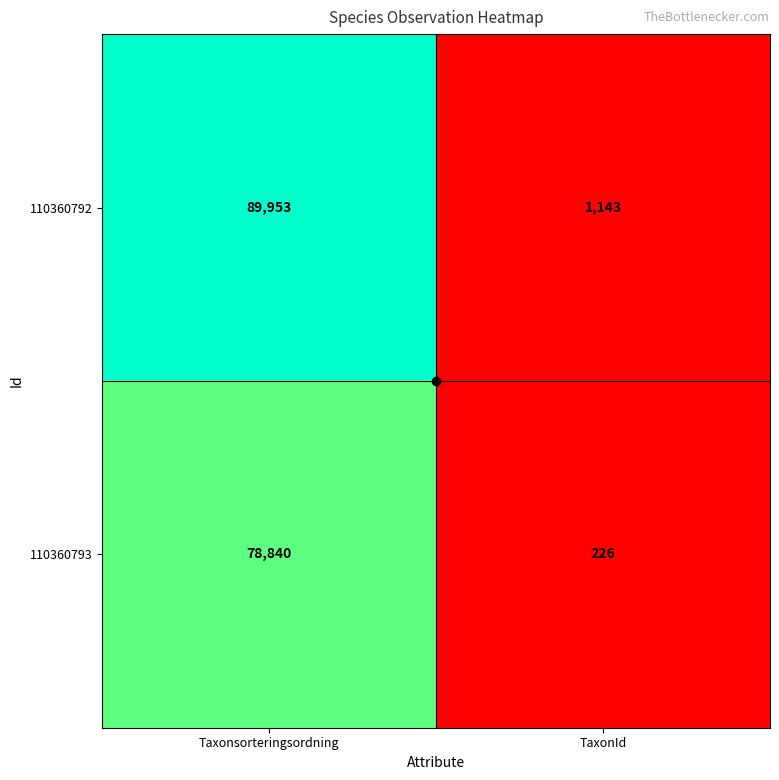

What value does the 110360793 series have at Taxonsorteringsordning, to the nearest 50?

78850